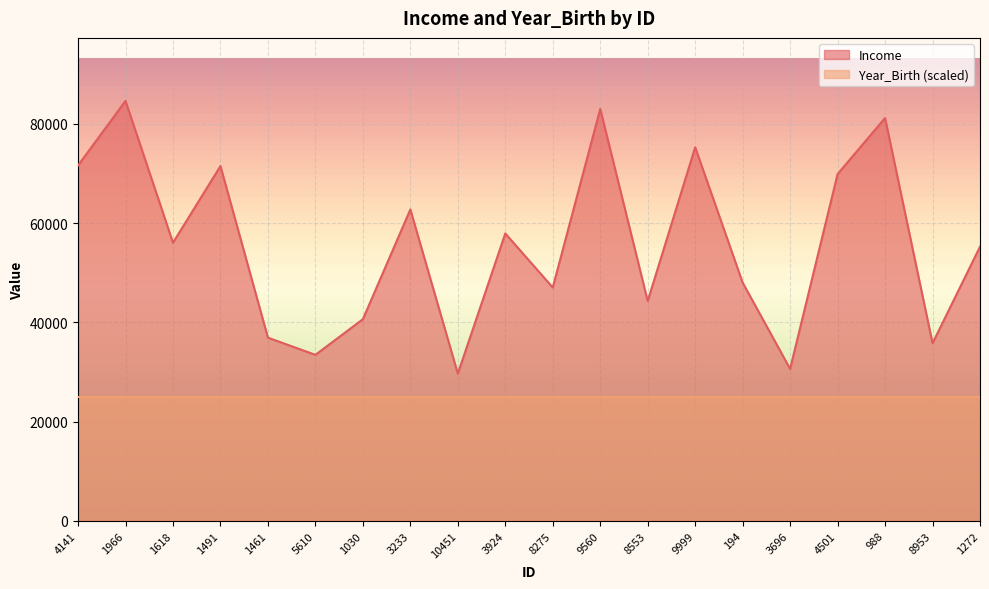

Which category has the lowest value across all series?

10451